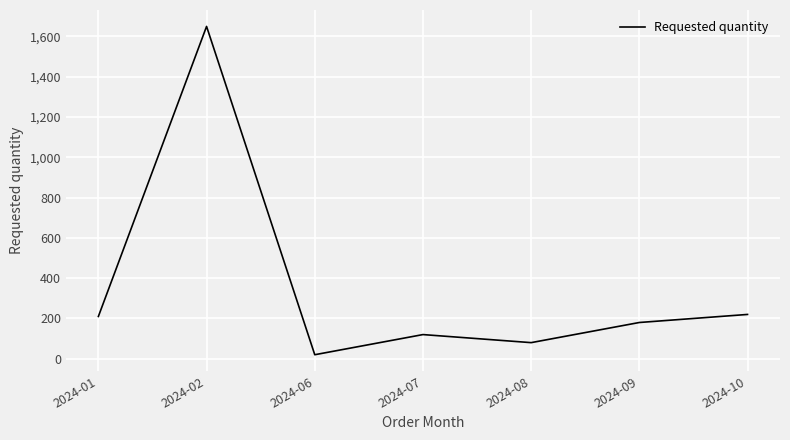

What is the minimum value shown in the chart?

20